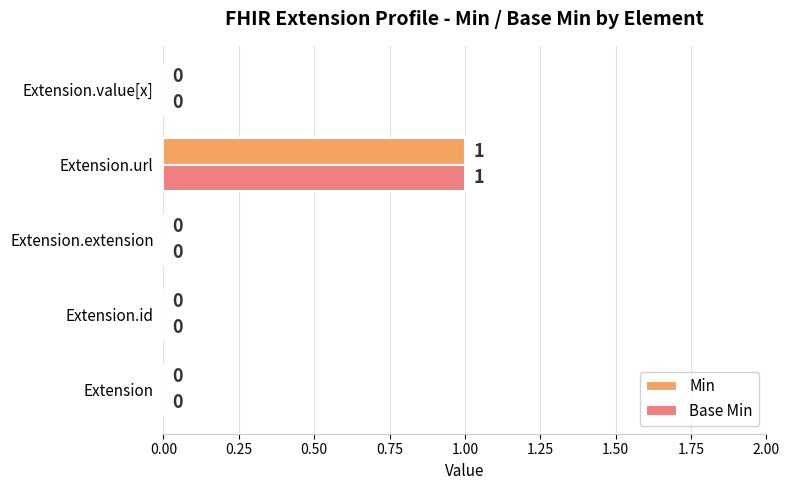

What is the sum of all Base Min values?

1